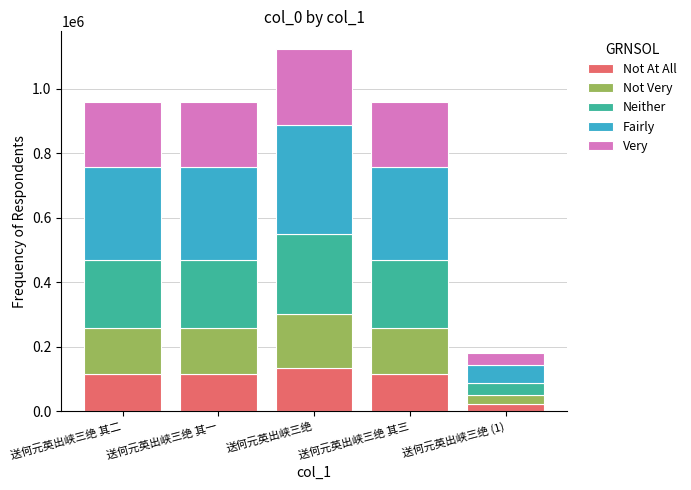

Read the Not At All value at 送何元英出峡三绝 其一.

114973.2